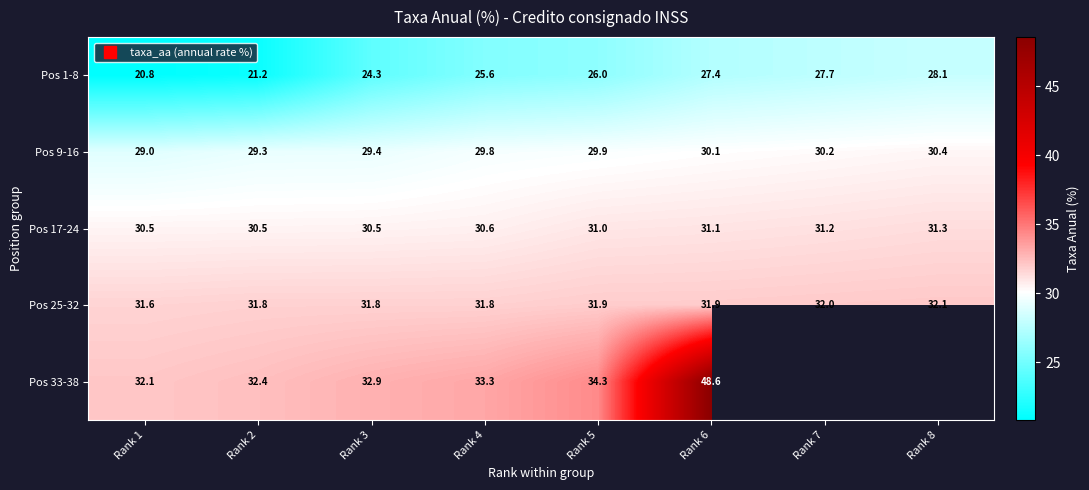

What is the sum of all Pos 1-8 values?

201.1